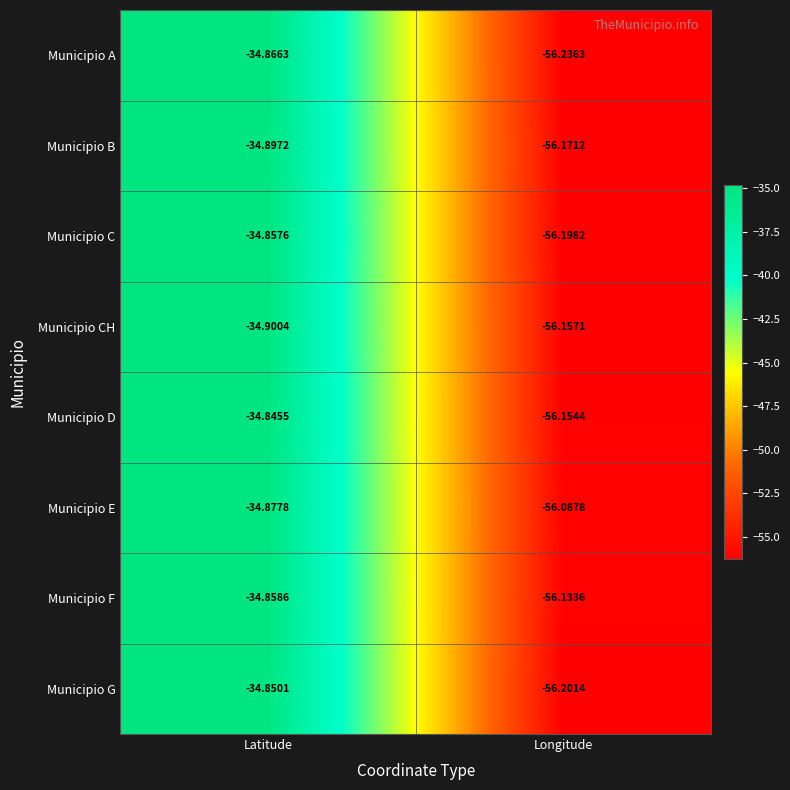

Rank the series by their maximum value, from highest to lowest.

Municipio D, Municipio G, Municipio C, Municipio F, Municipio A, Municipio E, Municipio B, Municipio CH